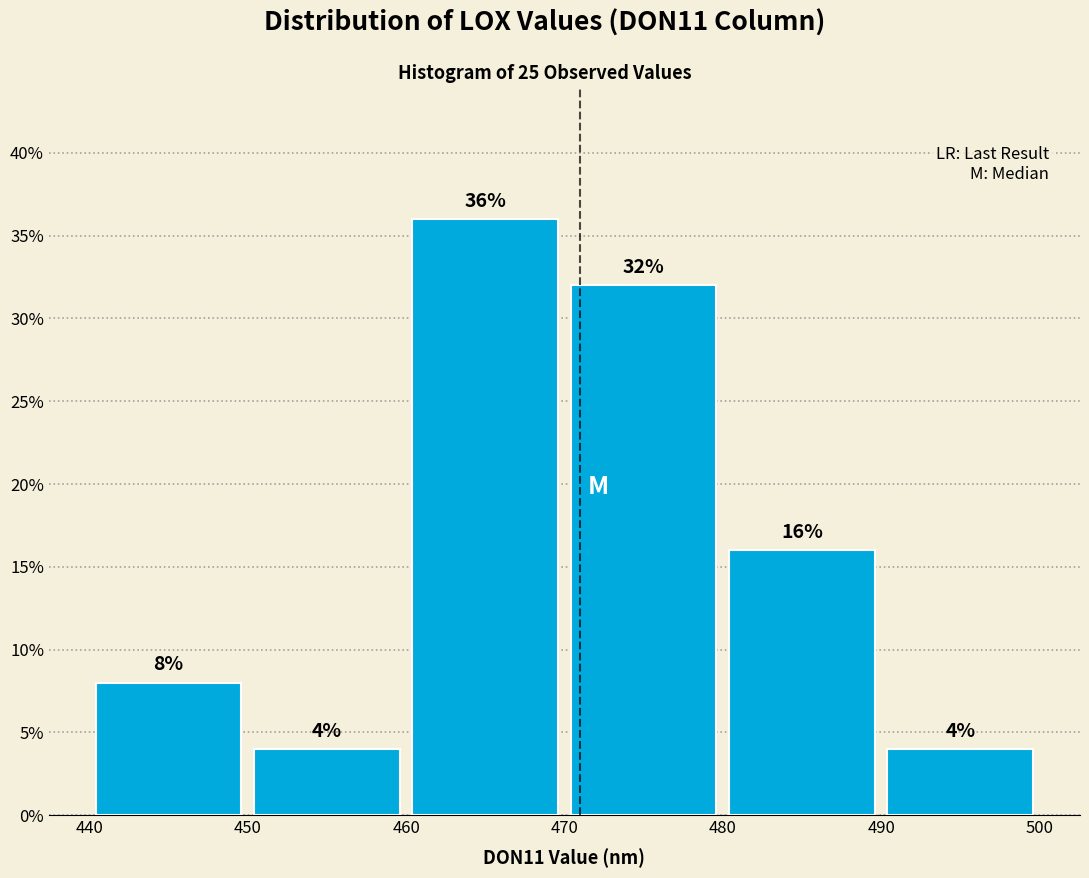

Reading left to right, transcribe this chart: for each bar, give the range it covers on the x-axis and its height.

440 to 450: 8
450 to 460: 4
460 to 470: 36
470 to 480: 32
480 to 490: 16
490 to 500: 4